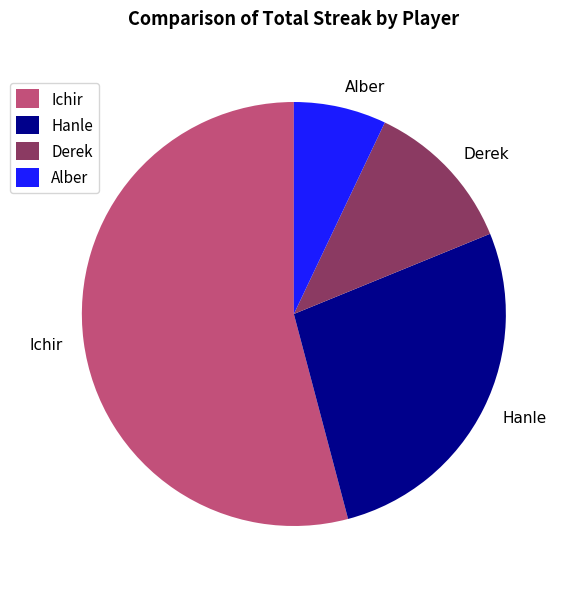

Rank the categories by value from highest to lowest.

Ichir, Hanle, Derek, Alber